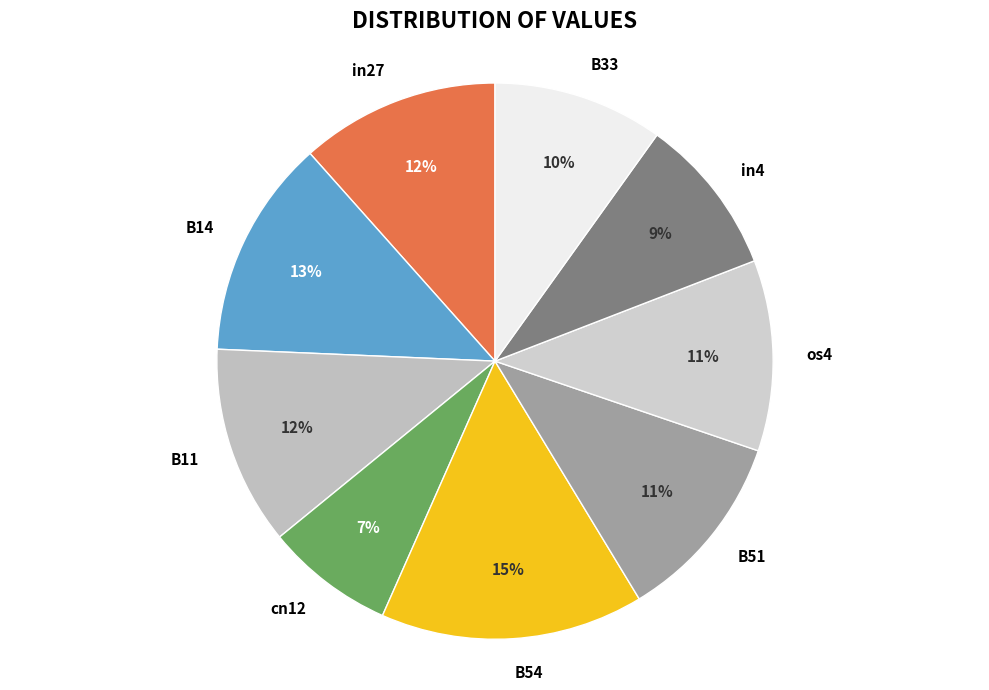

How many segments does this pie chart have?

9